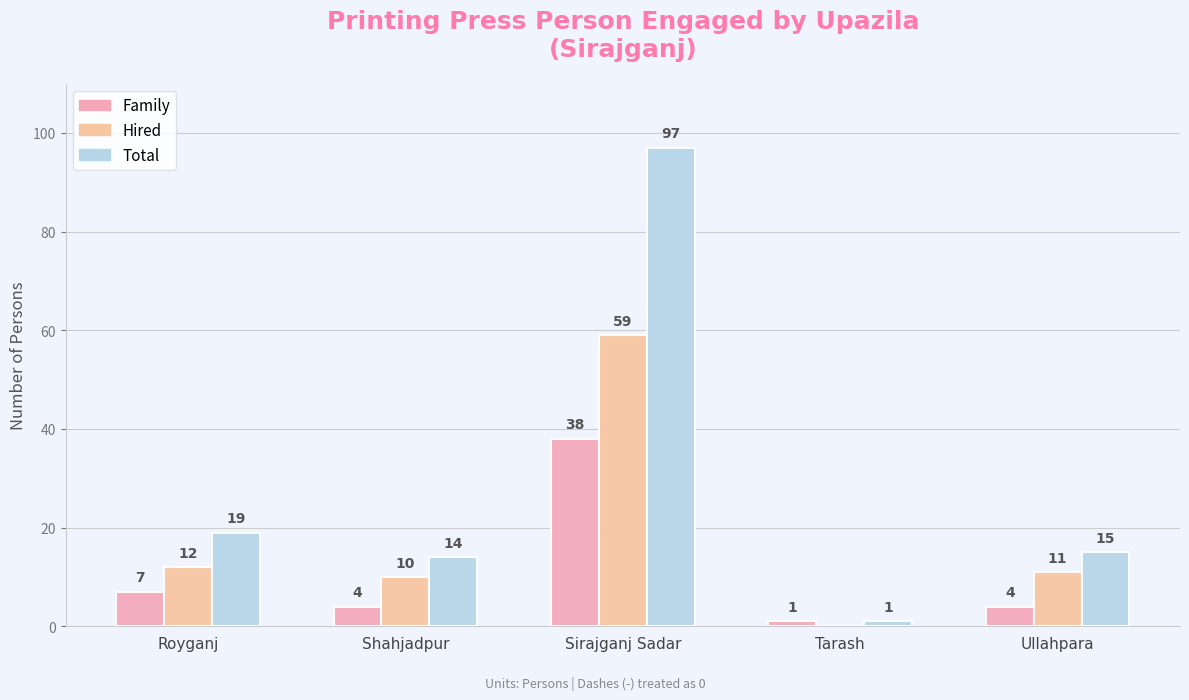

Reading left to right, what are all the values shown in this chart?

Family: Royganj=7	Shahjadpur=4	Sirajganj Sadar=38	Tarash=1	Ullahpara=4
Hired: Royganj=12	Shahjadpur=10	Sirajganj Sadar=59	Tarash=0	Ullahpara=11
Total: Royganj=19	Shahjadpur=14	Sirajganj Sadar=97	Tarash=1	Ullahpara=15